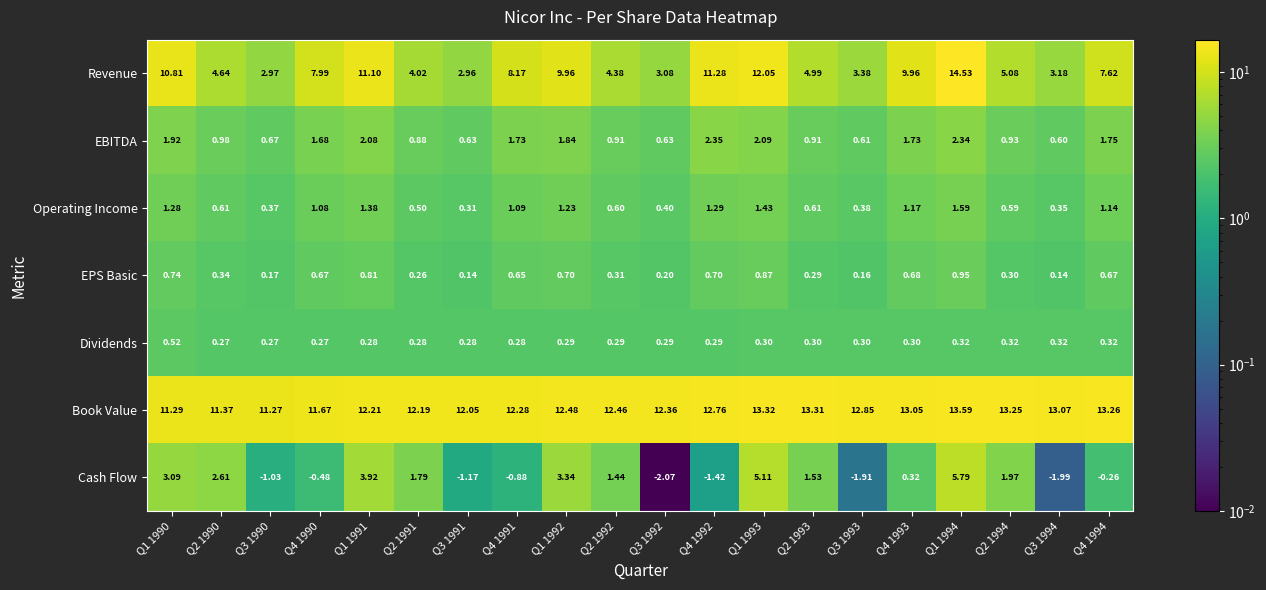

Which series has the largest range (max minus min)?

Revenue